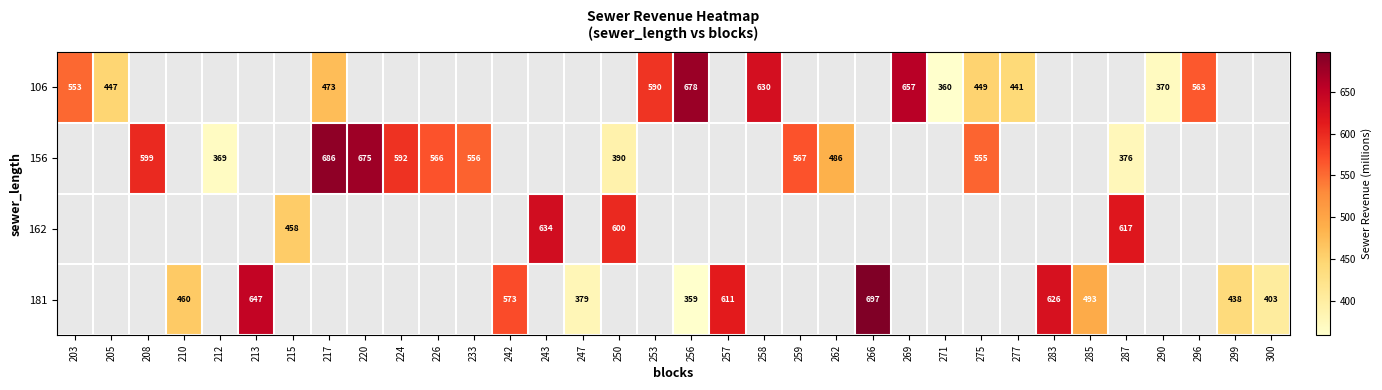

Is the value of 181 at 296 greater than the value of 156 at 287?

No